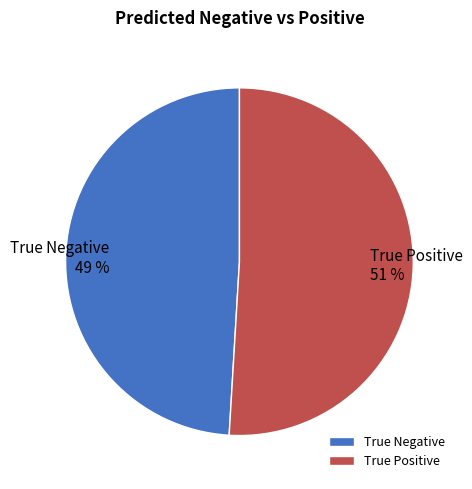

What percentage is the True Negative slice, to the nearest percent?

49%